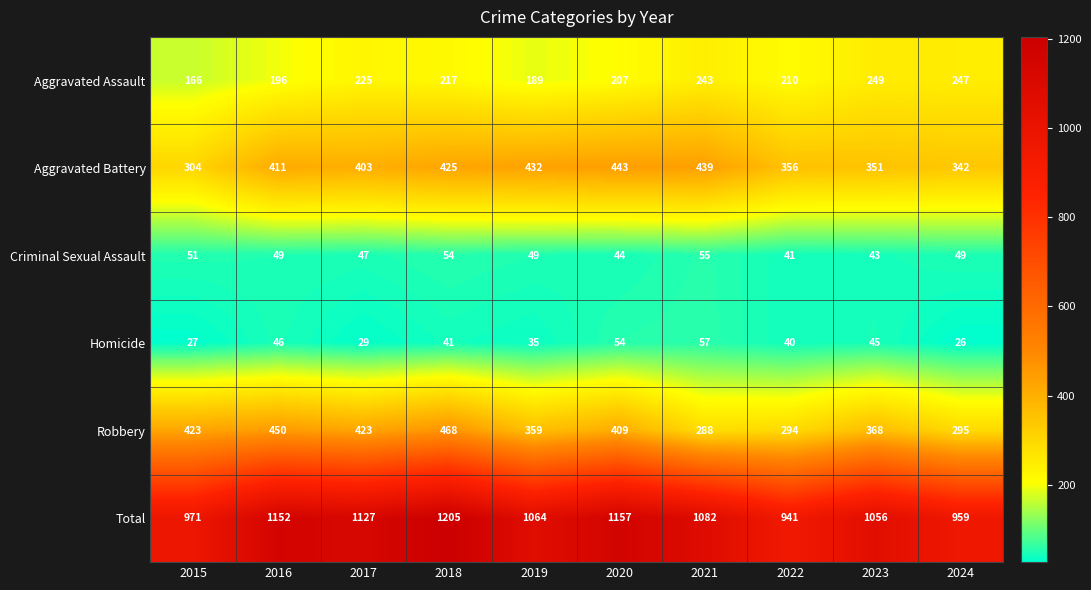

Which series has the widest spread of values?

Total